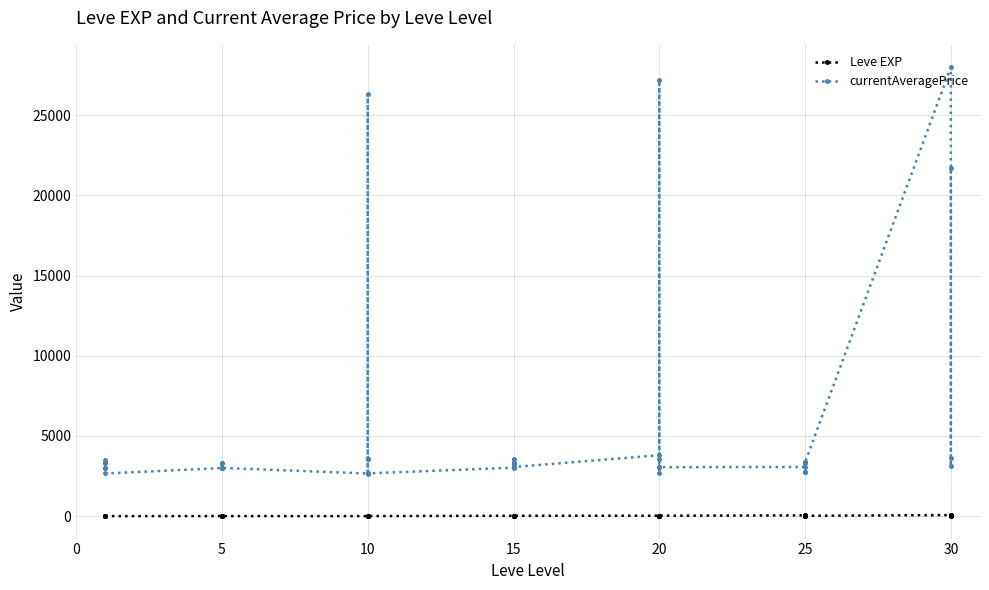

The value of Leve EXP at 20 is 47. True or false?

False